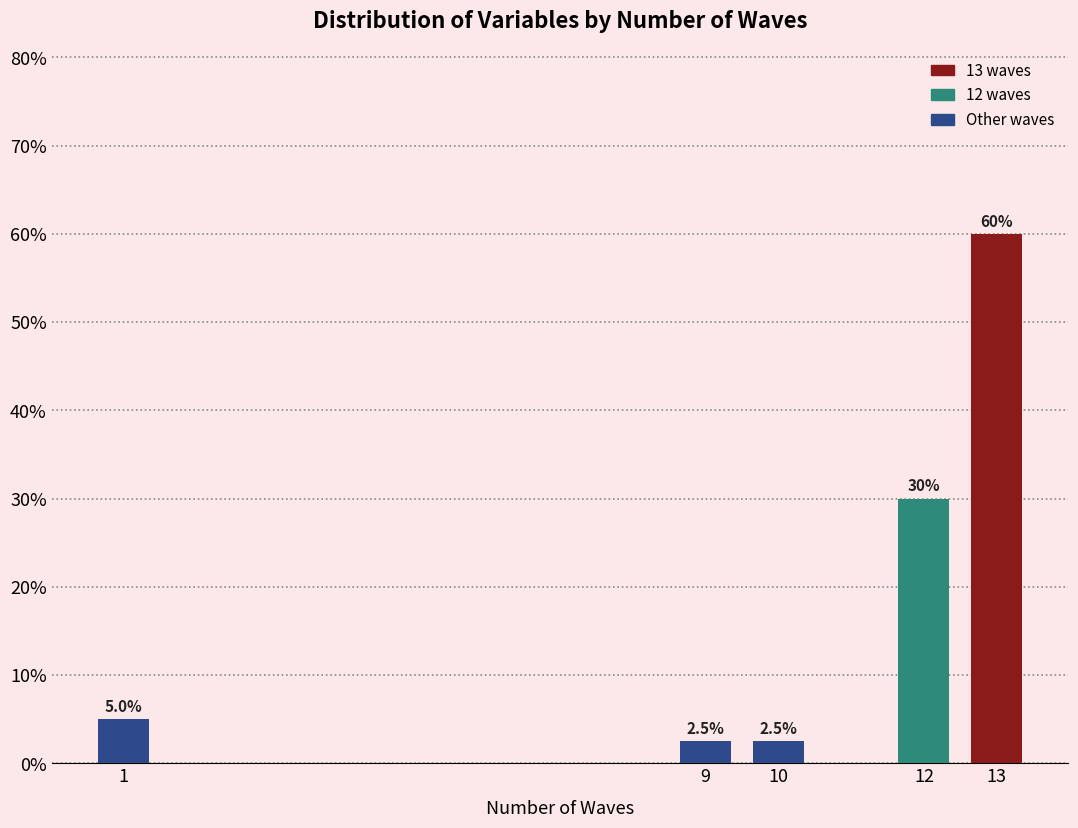

Reading left to right, list all the values displayed in this chart.

5.0	2.5	2.5	30.0	60.0